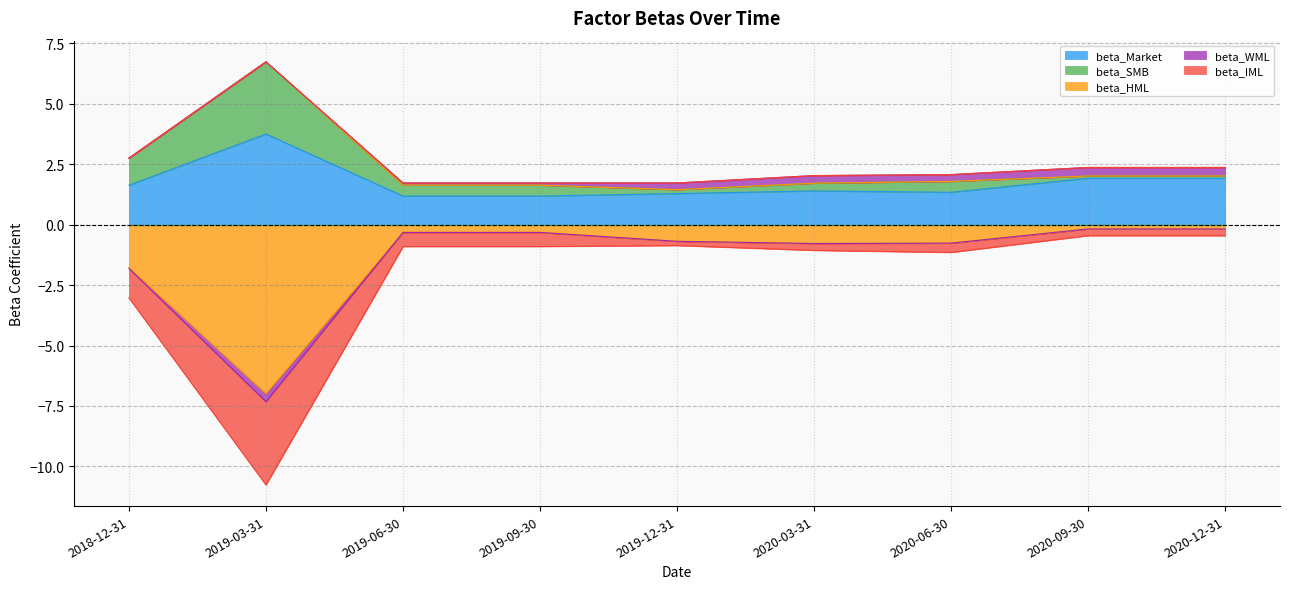

What is the difference between the beta_Market values at 2020-12-31 and 2020-03-31?

0.5